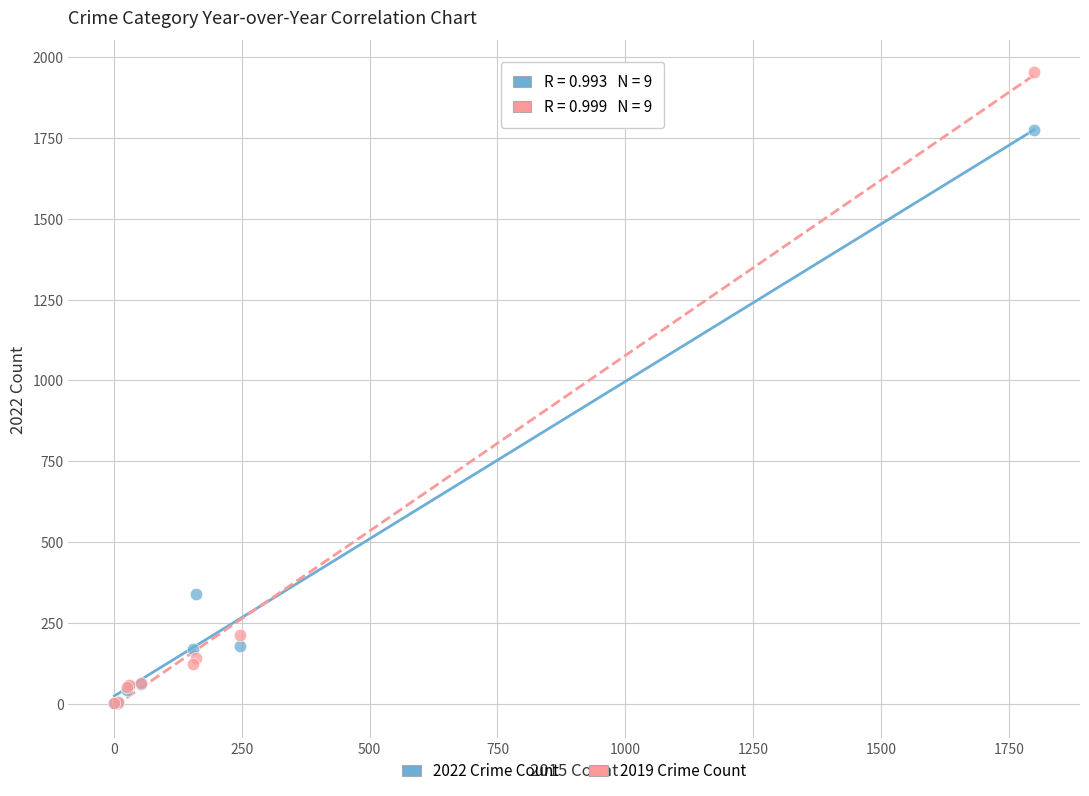

Across all series, what Y value is closest to 977?

338